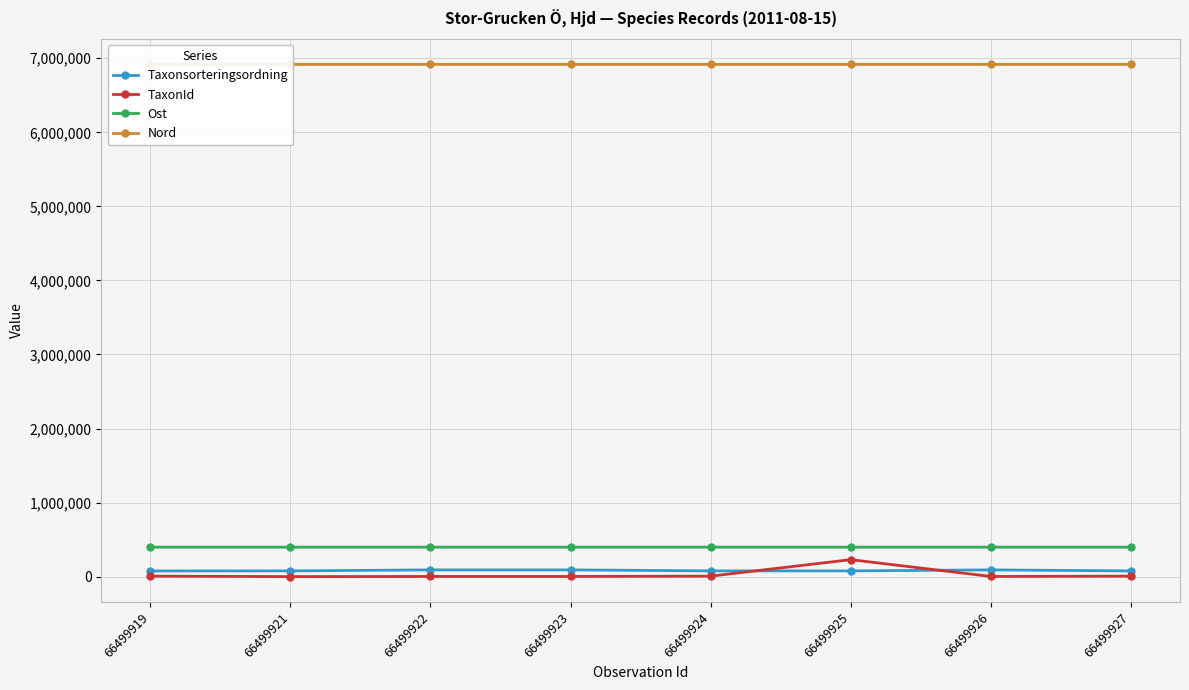

Reading left to right, extract all data points from this chart.

Taxonsorteringsordning: 76486.0	77177.0	90841.0	90841.0	77258.0	77259.0	90841.0	76909.0
TaxonId: 6487.0	353.0	2079.0	2079.0	6446.0	228912.0	2079.0	6437.0
Ost: 397790.5	397761.6	397749.1	397702.3	397762.0	397762.0	397761.5	397790.5
Nord: 6917589.5	6917586.2	6917529.0	6917518.3	6917553.2	6917553.2	6917584.3	6917589.5